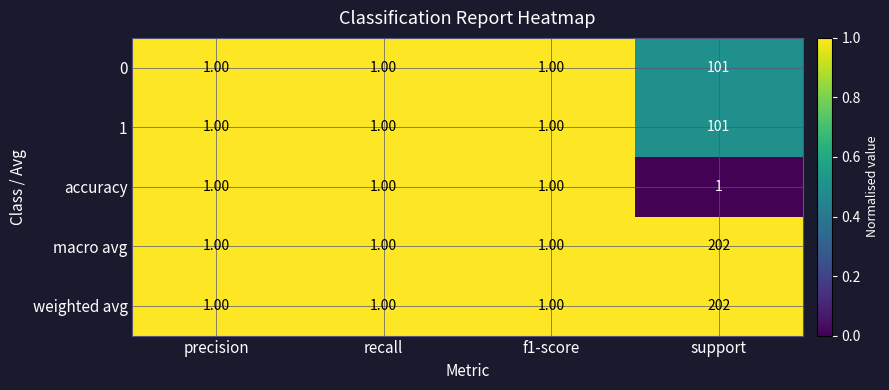

What is the sum of all weighted avg values?

205